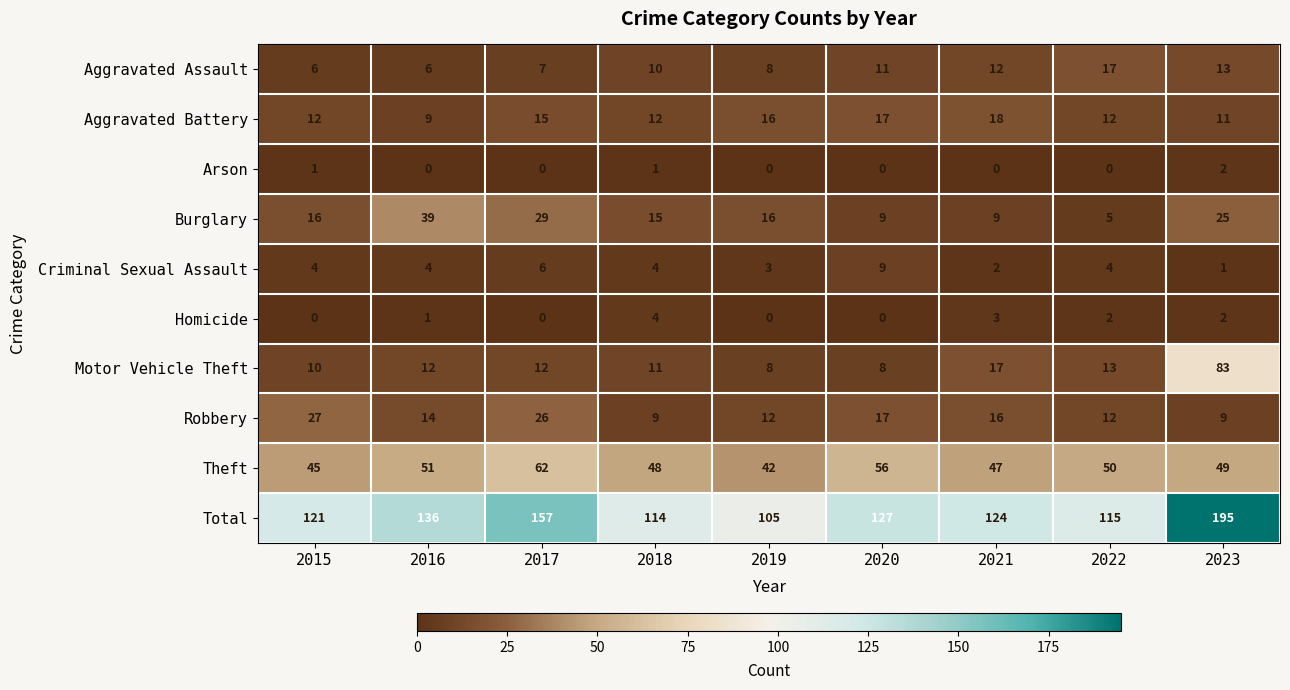

At how many categories does at least one series exceed 130?

3